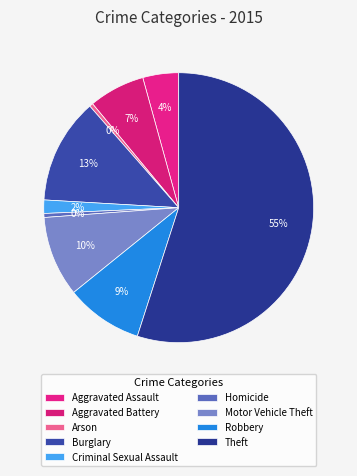

Which category has the biggest portion of the pie?

Theft